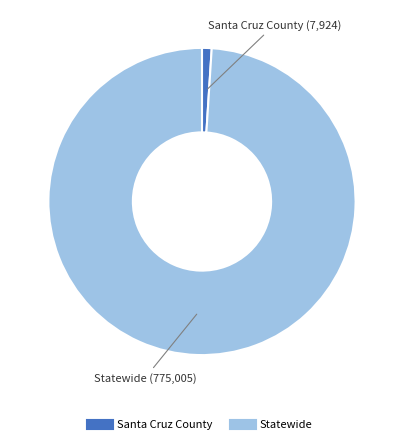

Between Statewide and Santa Cruz County, which is larger?

Statewide